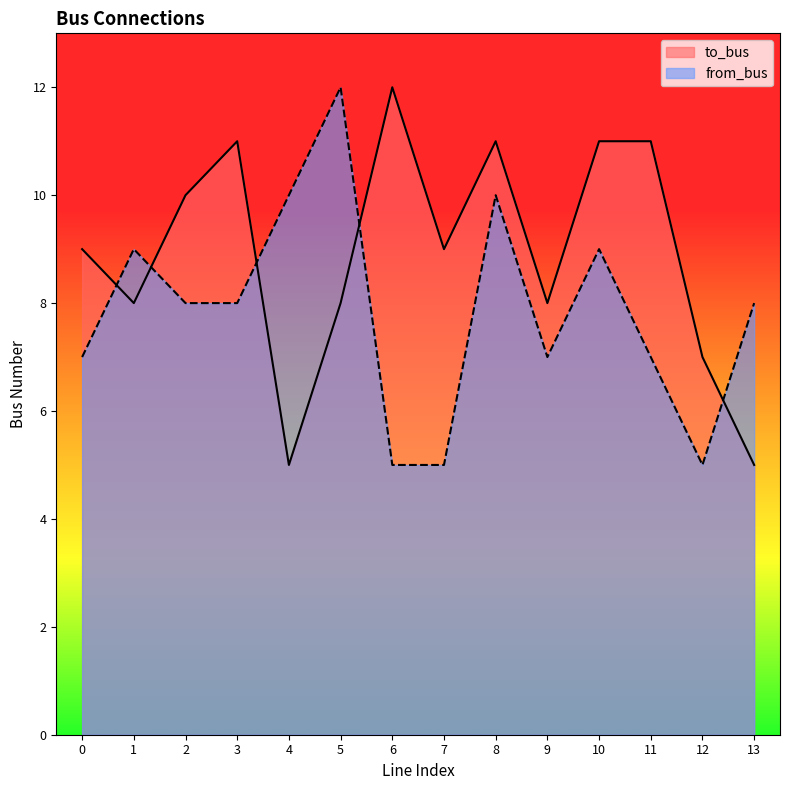

Which series changed the most between 7 and 8?

from_bus